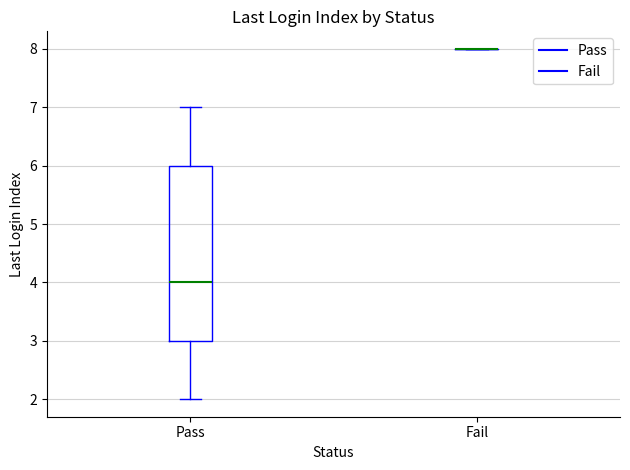

Reading left to right, read every box against the y-axis: the position of its median line, the range the box covers, and the ends of its whiskers. The values are not printed on the chart, so give them approximately, as read against the axis.

Pass: median 4, box 3 to 6, whiskers 2 to 7
Fail: box collapsed to a line at 8, whiskers 8 to 8